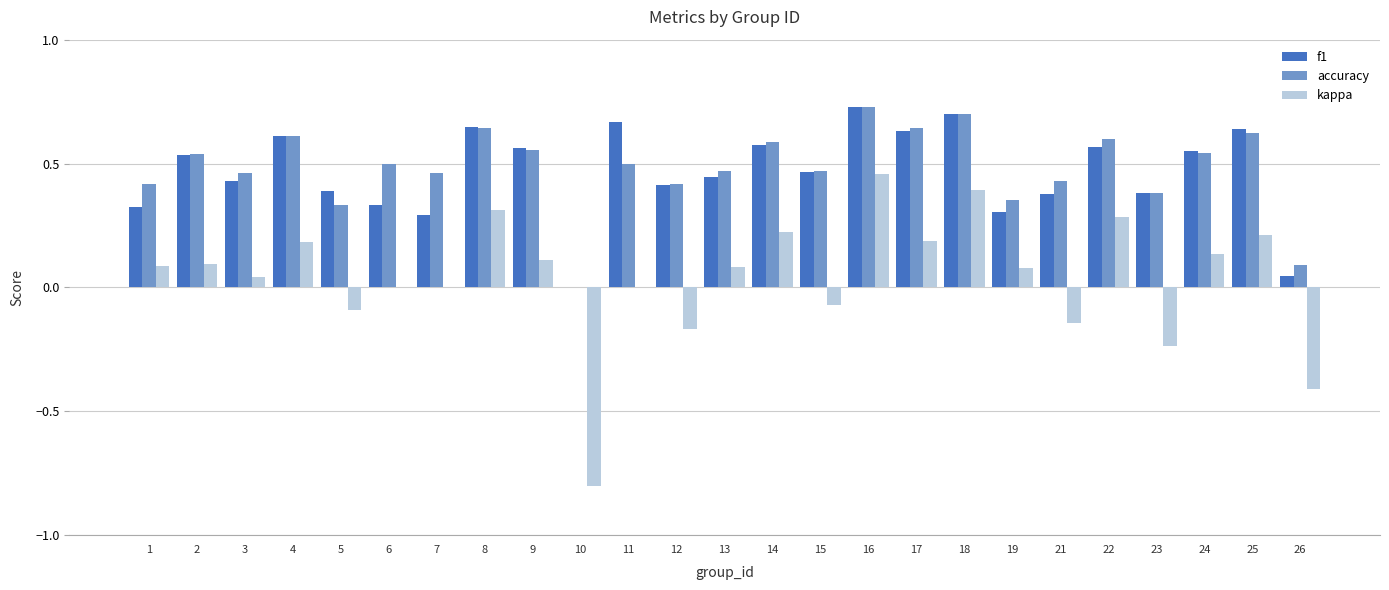

What is the sum of the accuracy values at 6 and 7?

1.0